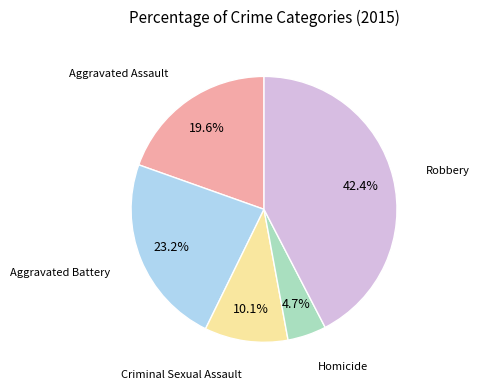

Does Aggravated Assault represent more than half of the total?

No